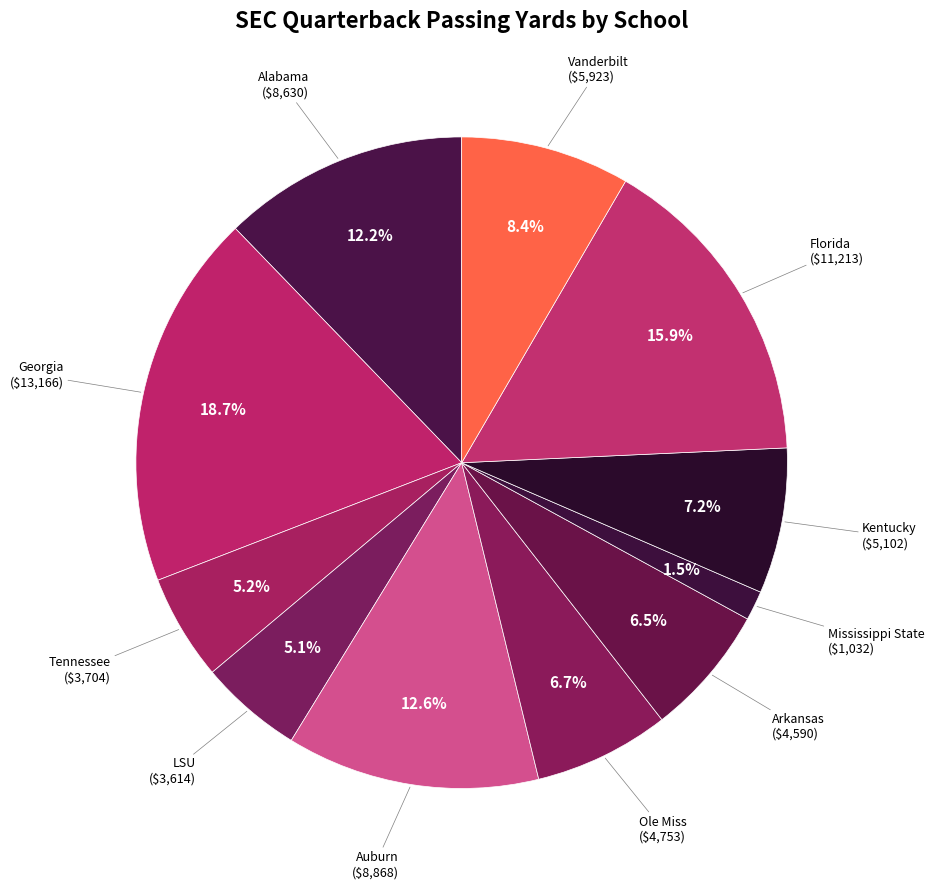

The Auburn slice represents 13% of the pie. True or false?

True